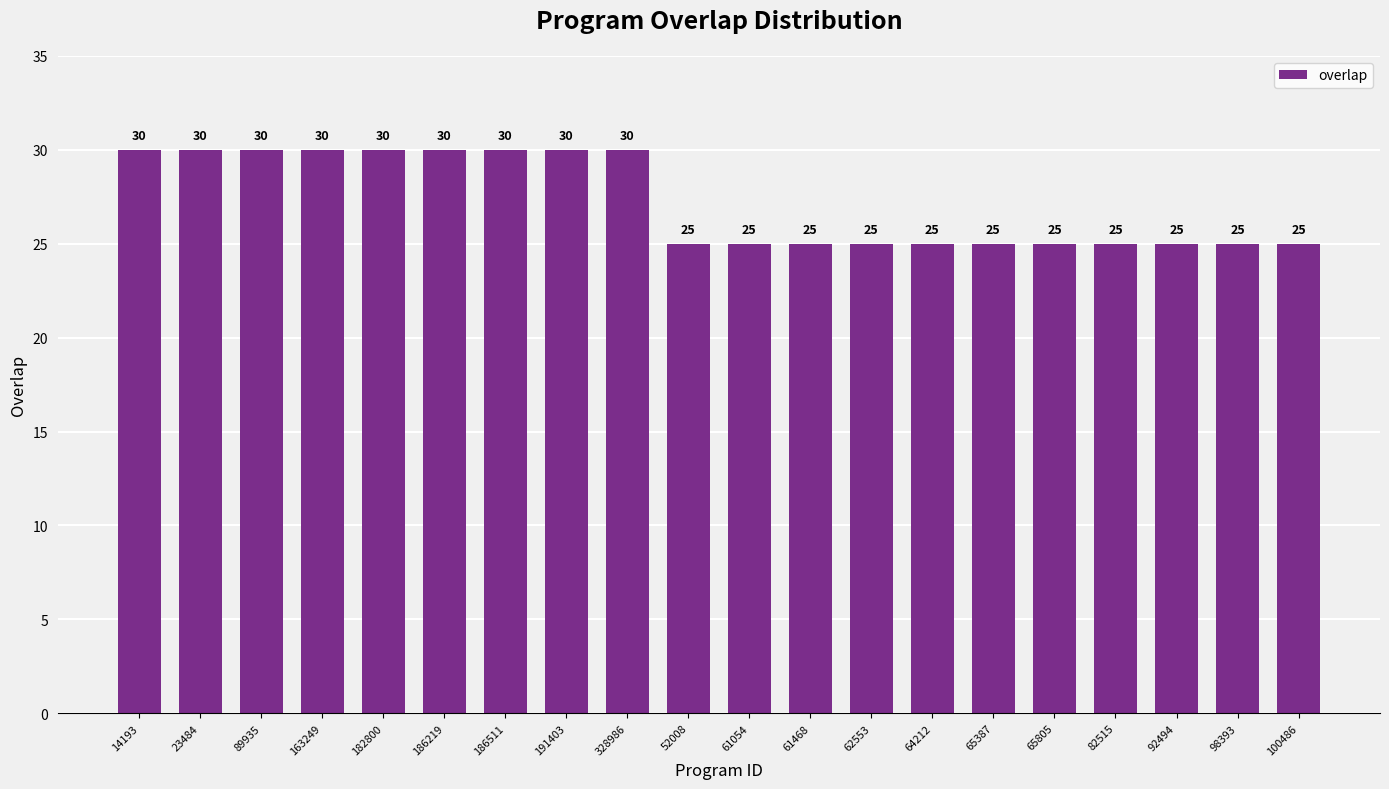

What is the average value?

27